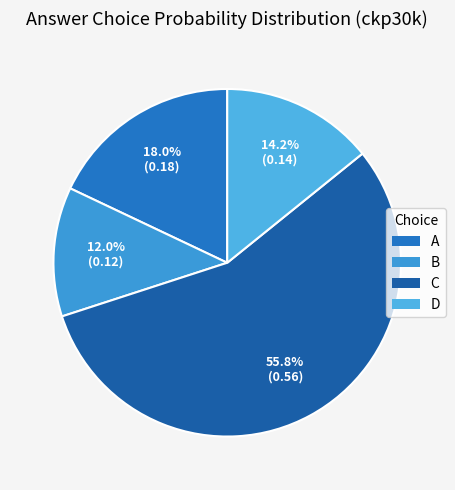

Rank the categories by value from highest to lowest.

C, A, D, B